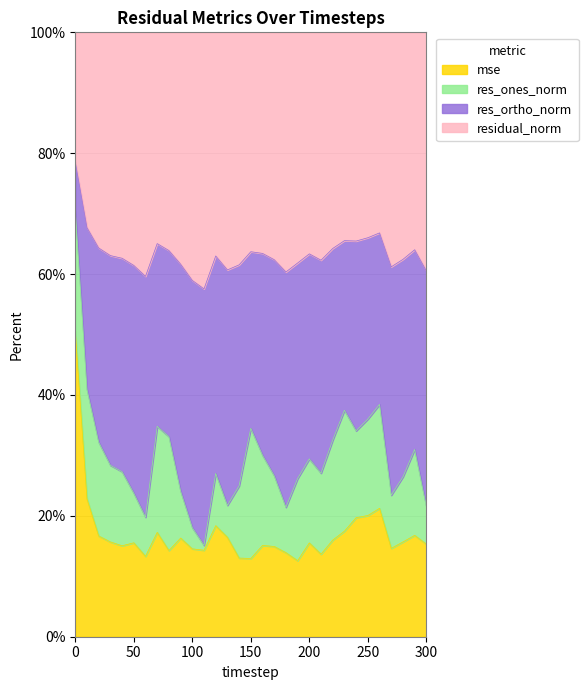

Is it true that res_ortho_norm equals 3.2 at 150?

True